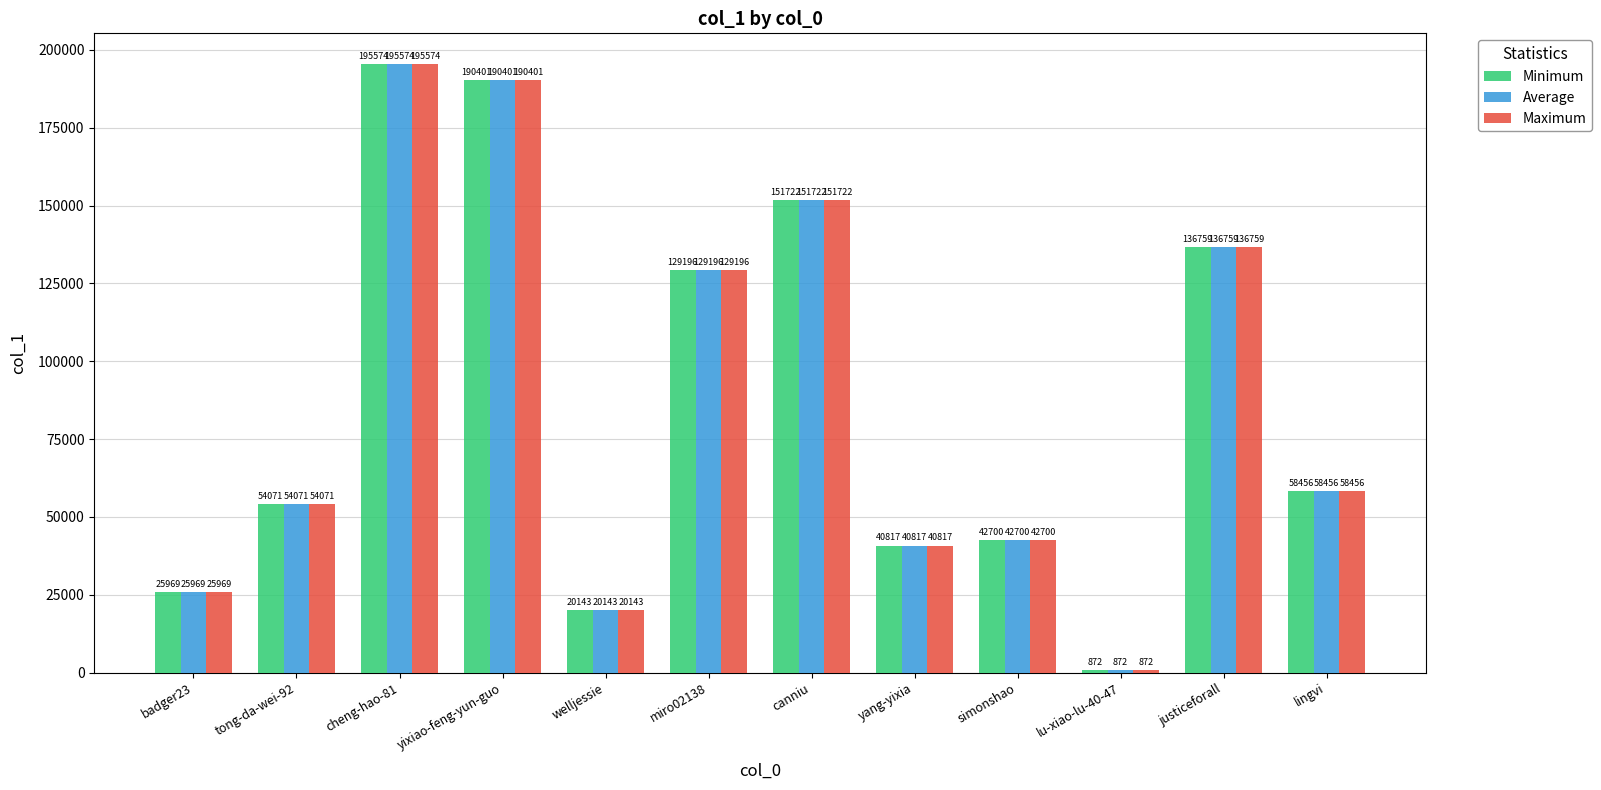

What is the lowest value of the Minimum series?

872